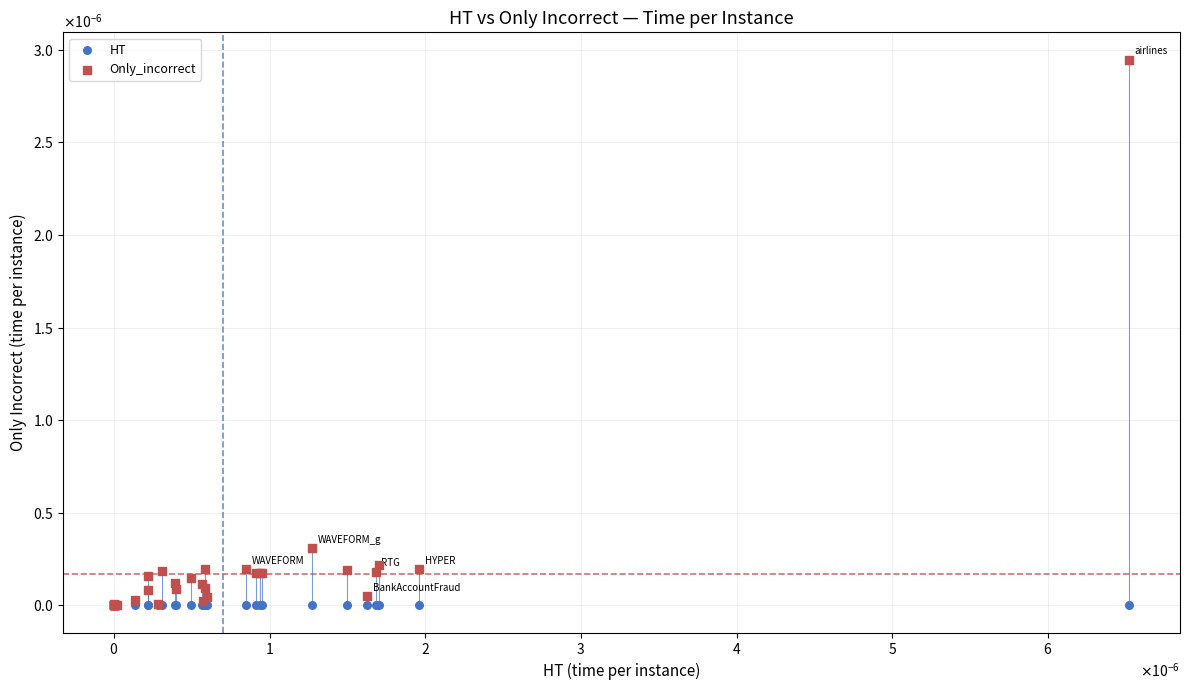

What are all the series names shown in the legend?

HT, Only_incorrect